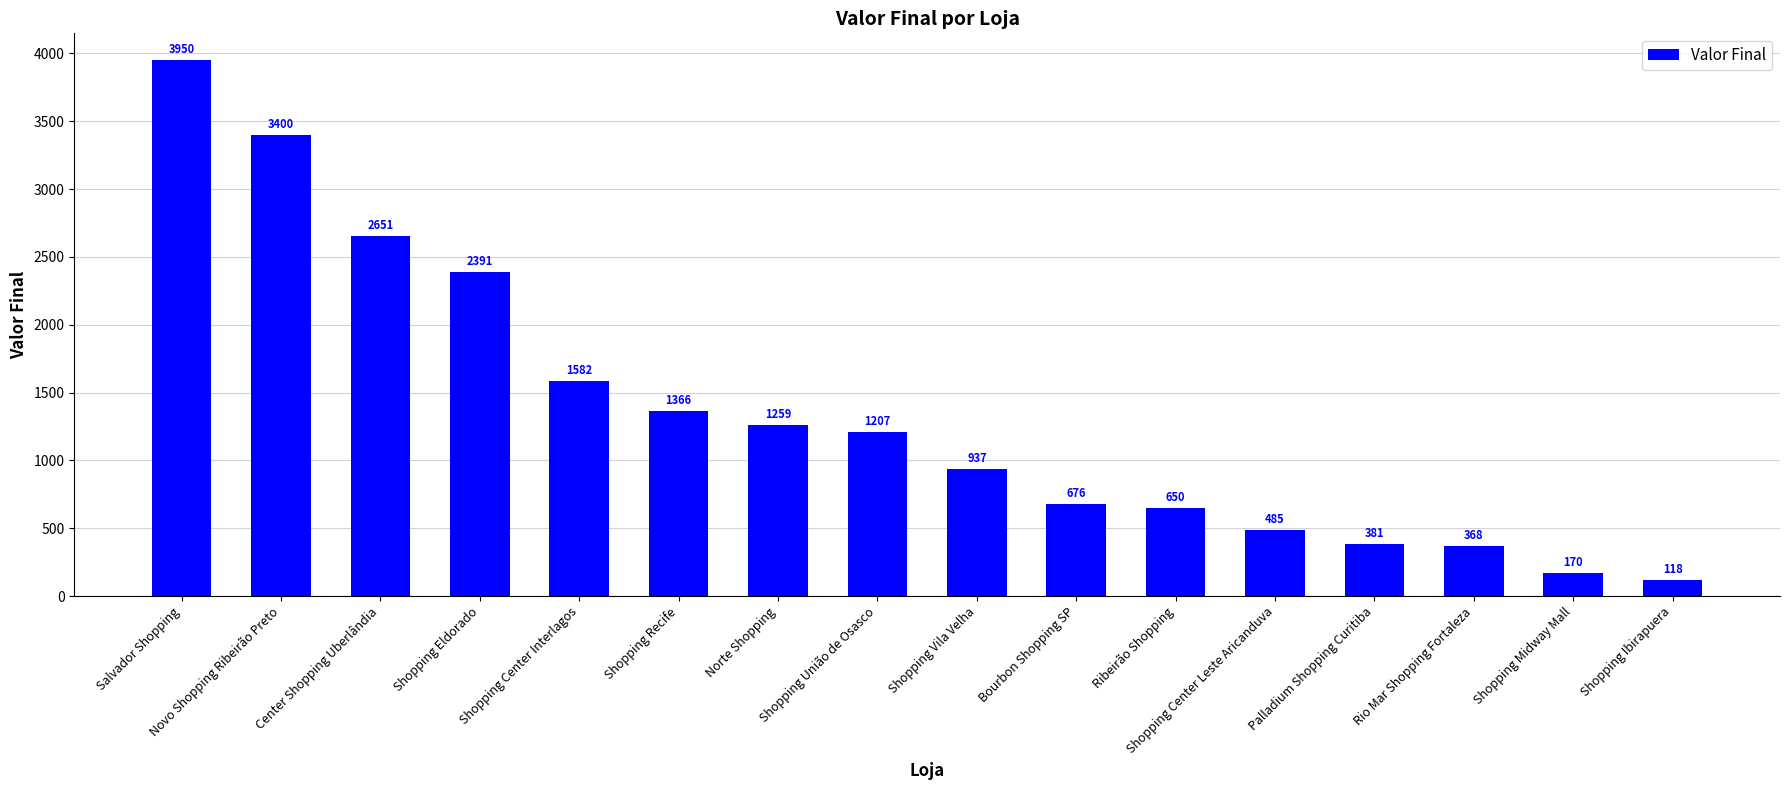

Approximately how many times larger is the value at Ribeirão Shopping compared to Shopping Ibirapuera?

5.5